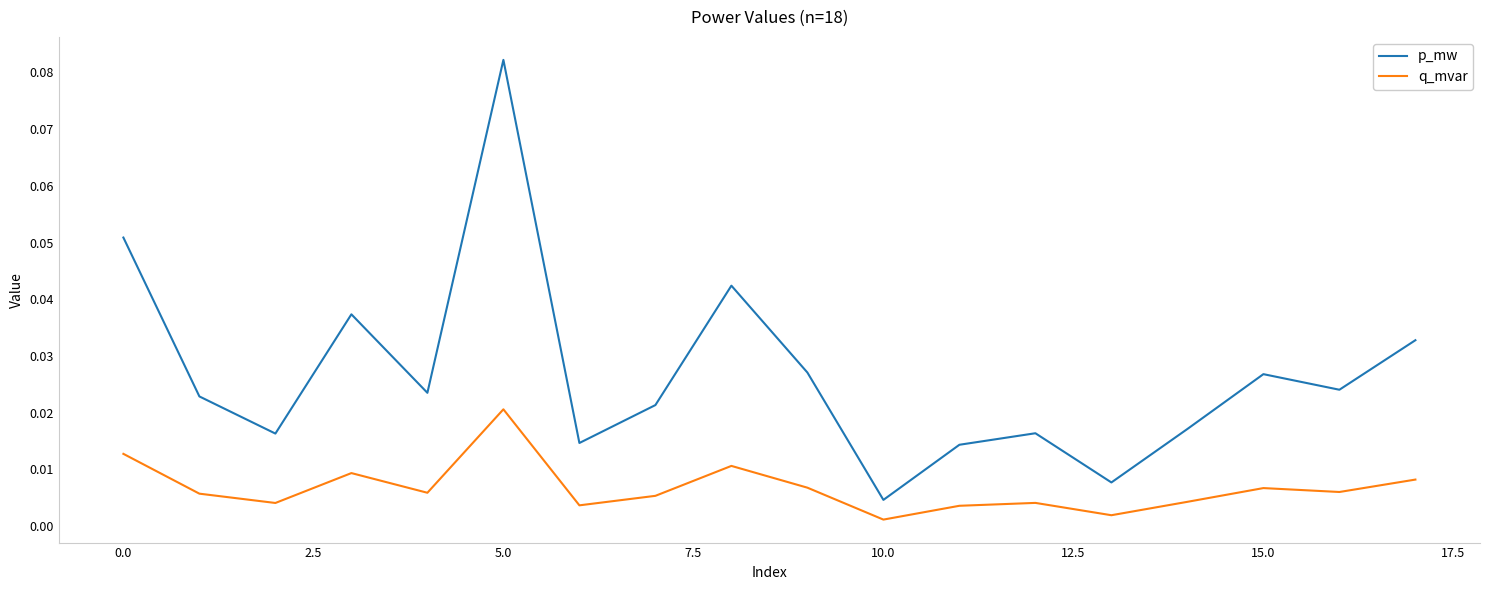

Which series has the largest total across all categories?

p_mw